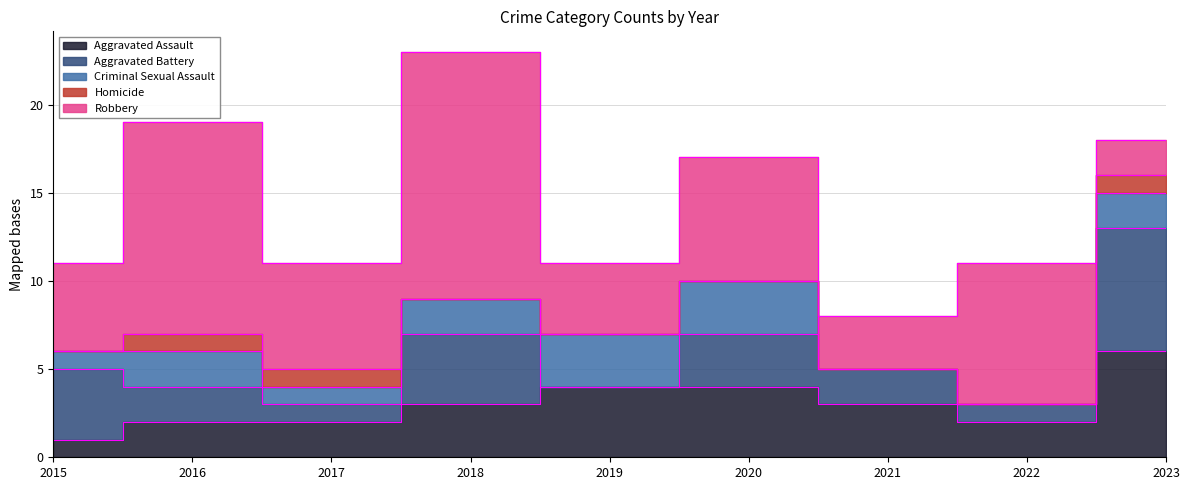

Reading left to right, transcribe all the data shown in this chart.

Aggravated Assault: 2015=1	2016=2	2017=2	2018=3	2019=4	2020=4	2021=3	2022=2	2023=6
Aggravated Battery: 2015=4	2016=2	2017=1	2018=4	2019=0	2020=3	2021=2	2022=1	2023=7
Criminal Sexual Assault: 2015=1	2016=2	2017=1	2018=2	2019=3	2020=3	2021=0	2022=0	2023=2
Homicide: 2015=0	2016=1	2017=1	2018=0	2019=0	2020=0	2021=0	2022=0	2023=1
Robbery: 2015=5	2016=12	2017=6	2018=14	2019=4	2020=7	2021=3	2022=8	2023=2